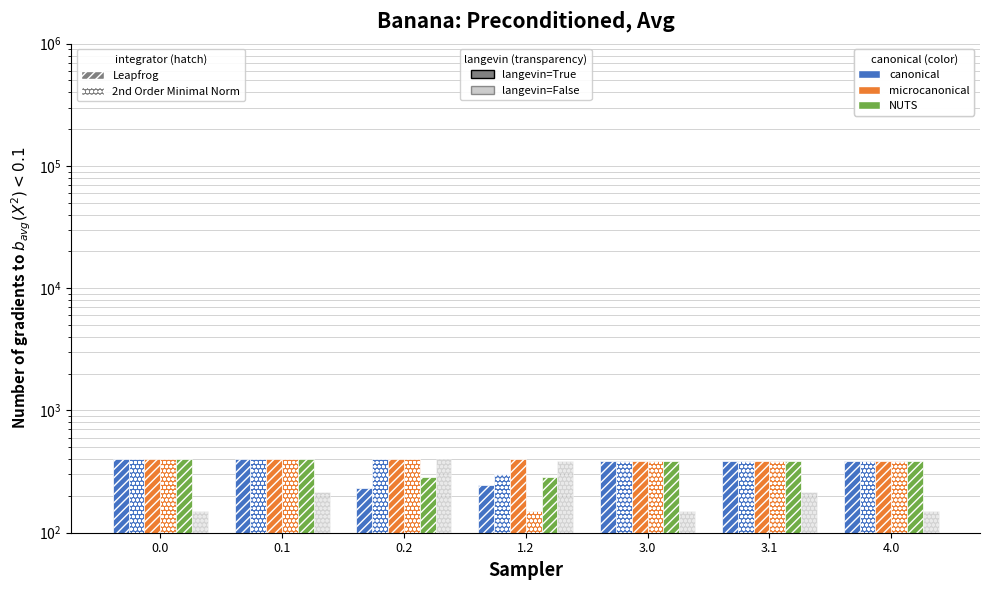

Count the col_2 values in the range 388 to 400.

7